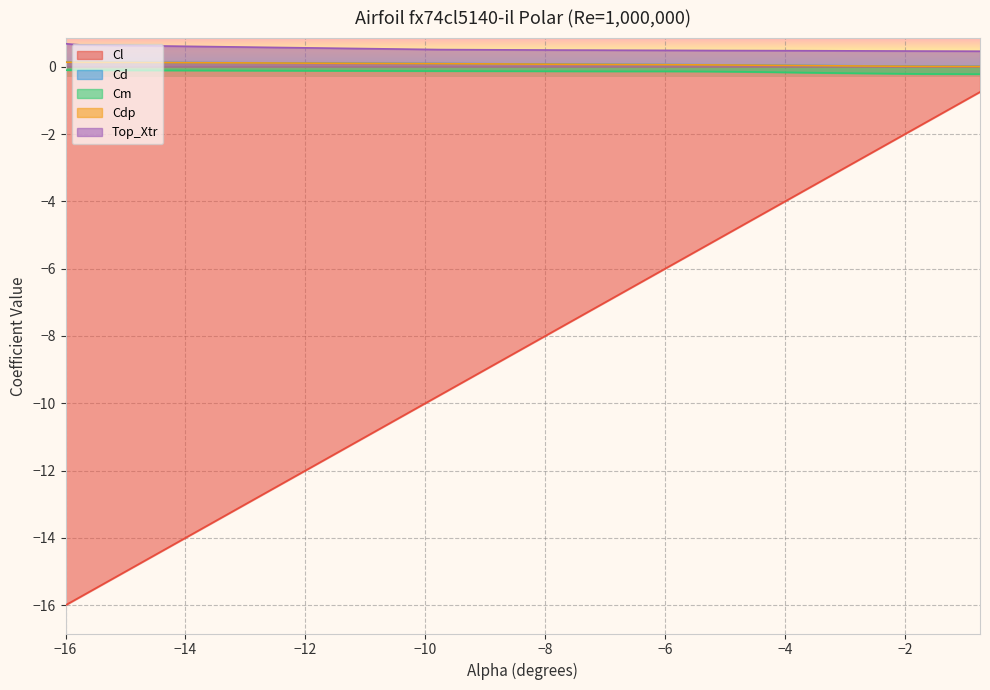

What is the value of the Top_Xtr point at the 29th from the left?

0.5